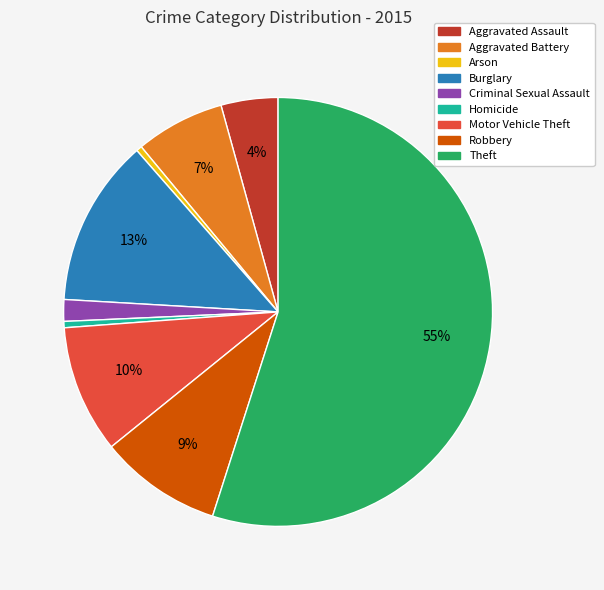

True or false: Motor Vehicle Theft accounts for 10% of the total.

True